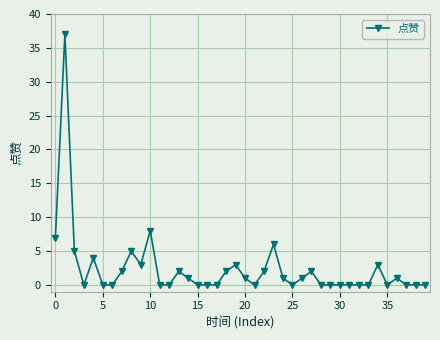

True or false: there are more than 1 points higher than both neighbors.

True